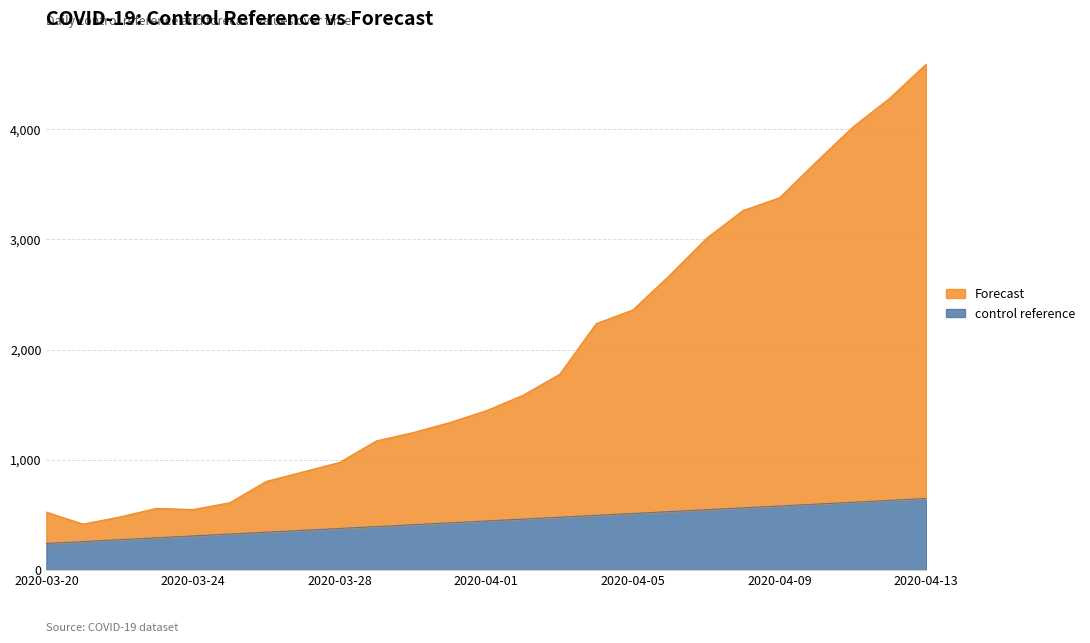

True or false: Forecast and control reference cross at least once.

False